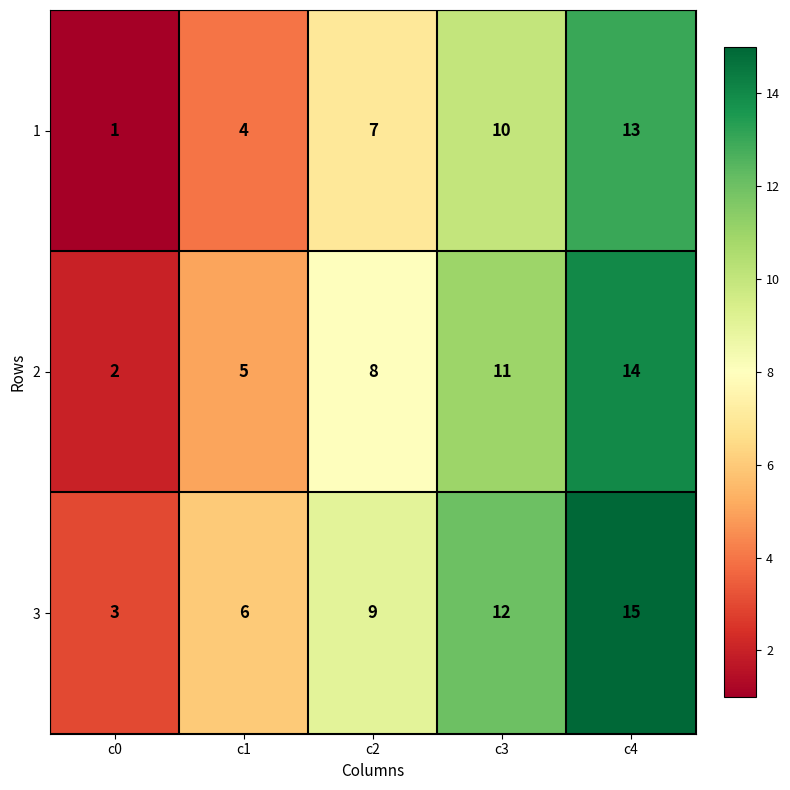

Read the 2 value at c3.

11